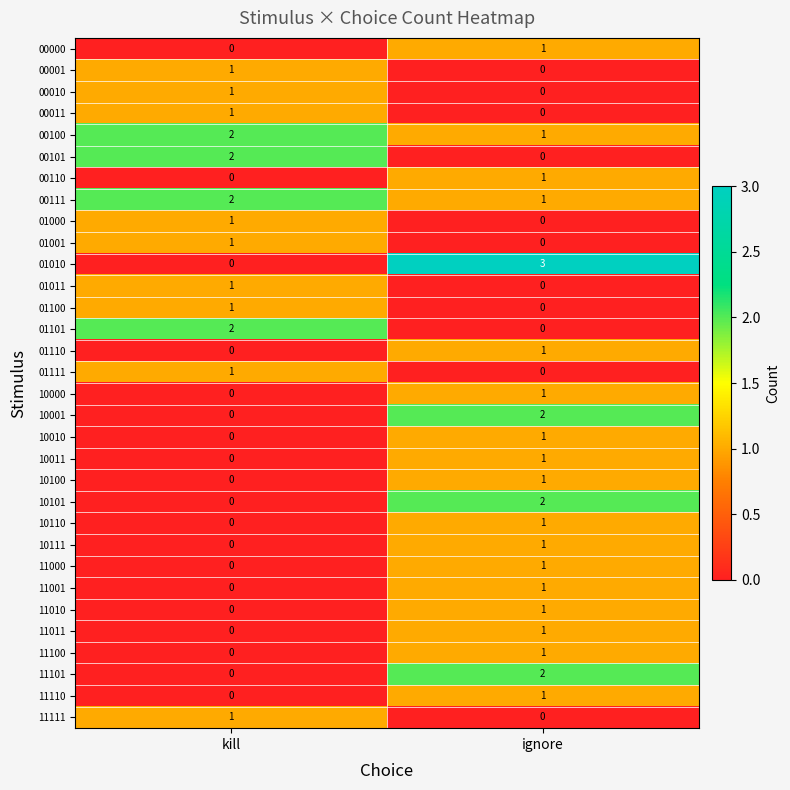

Which series has the largest range (max minus min)?

01010